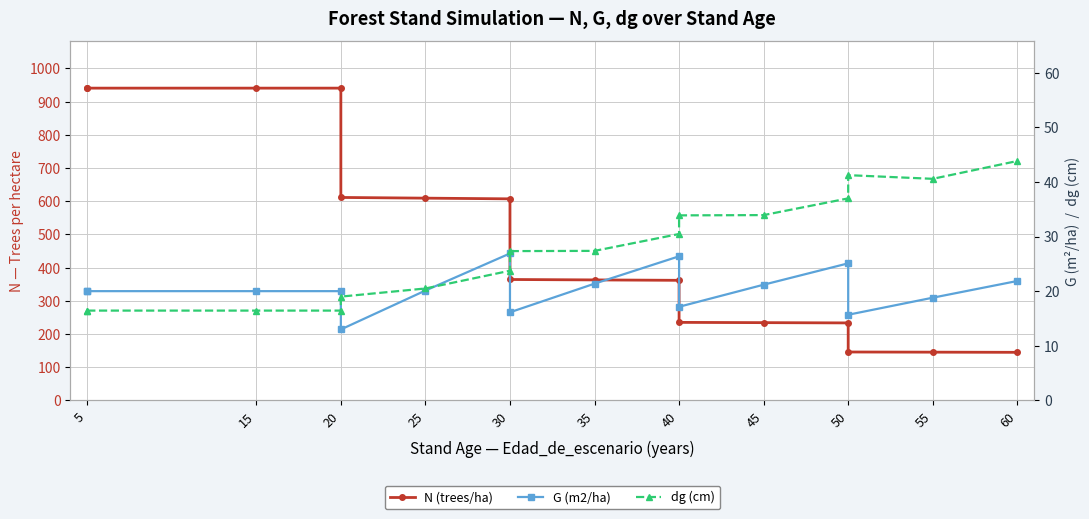

At 20, list the series in order from smallest to largest.

dg (cm), G (m2/ha), N (trees/ha)